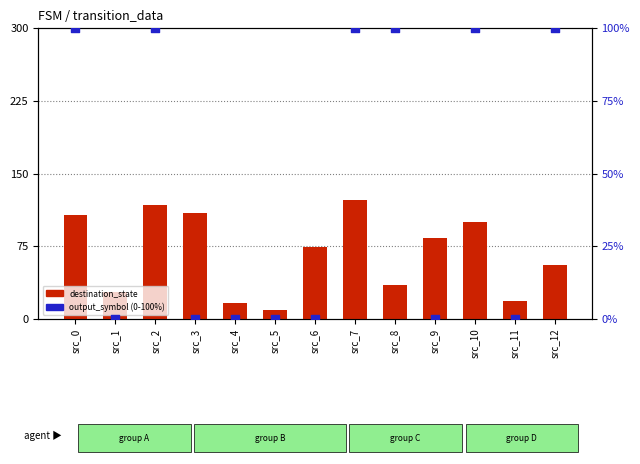

Which series contains the highest Y value?

destination_state